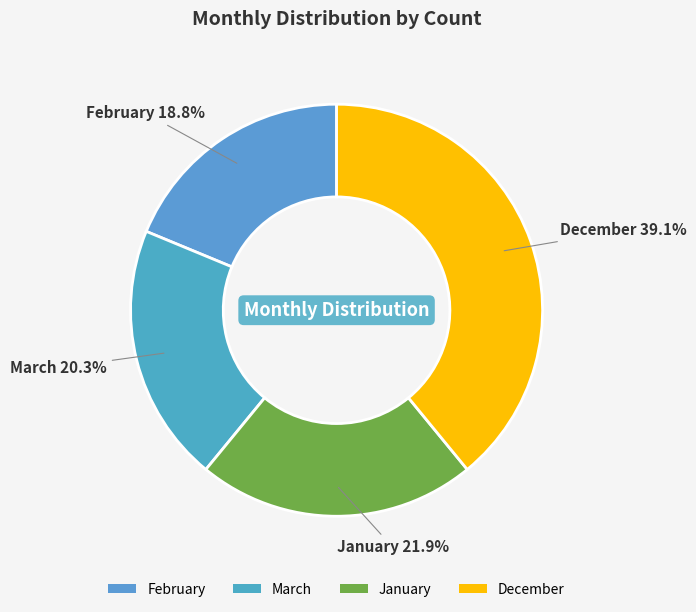

Which has a higher value, February or January?

January